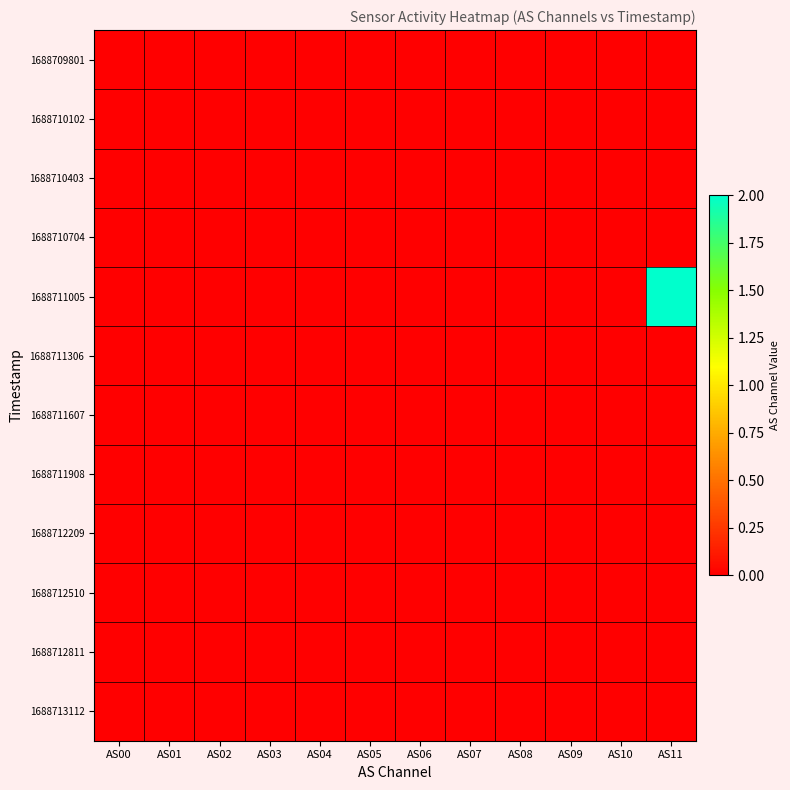

How many categories are shown in the chart?

12